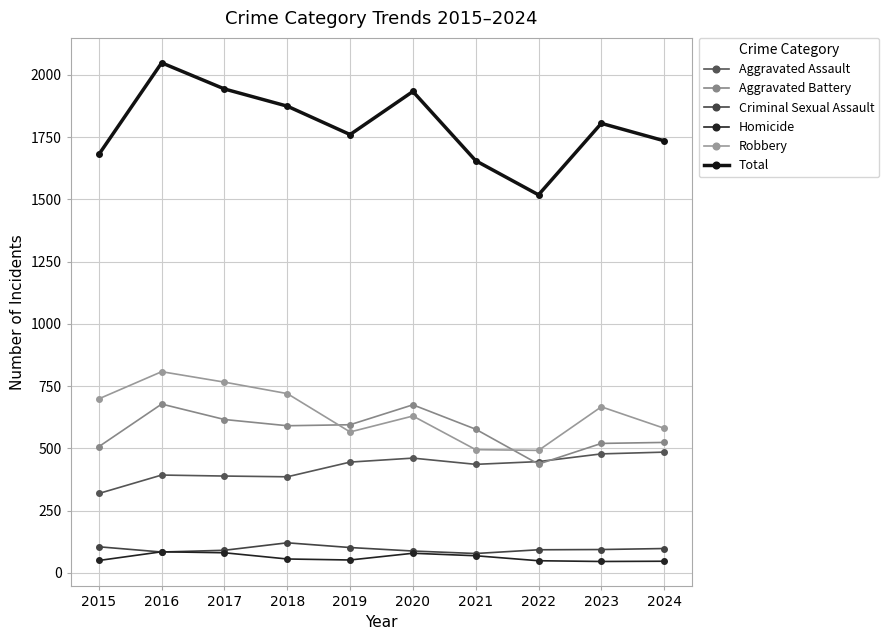

Where is Criminal Sexual Assault nearest to the value 99?

2024